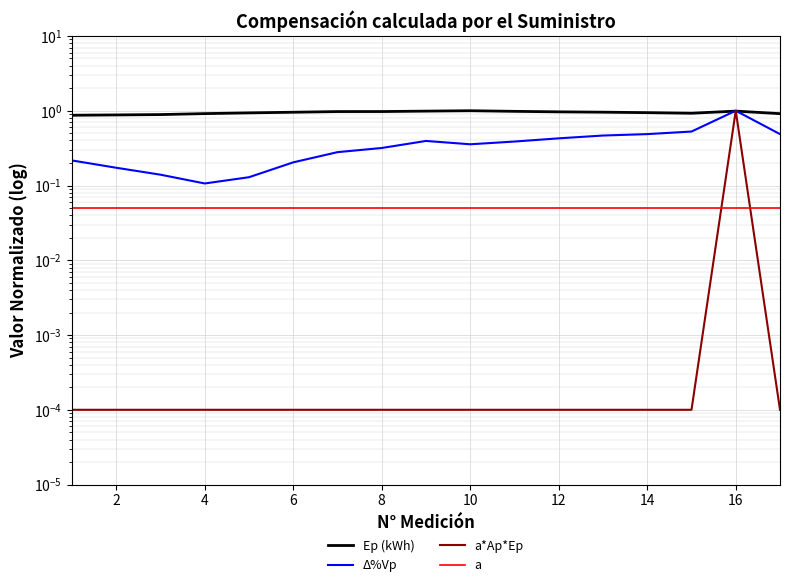

The value of Ep (kWh) at 4 is 1.5. True or false?

False